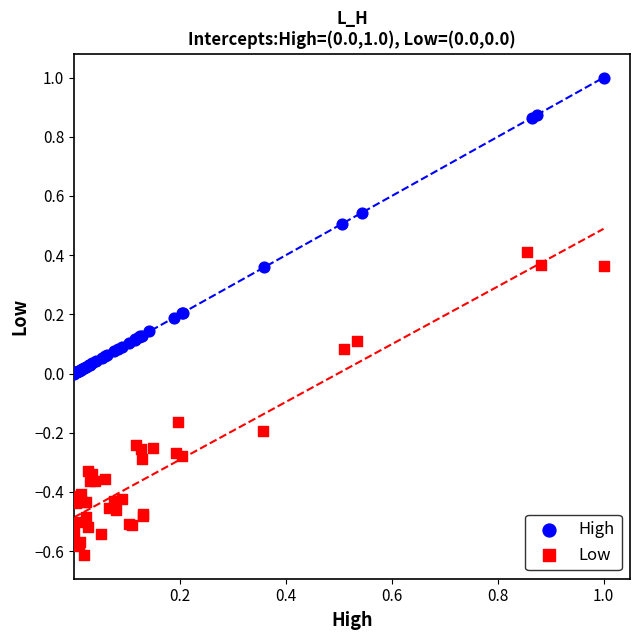

What are all the series names shown in the legend?

High, Low